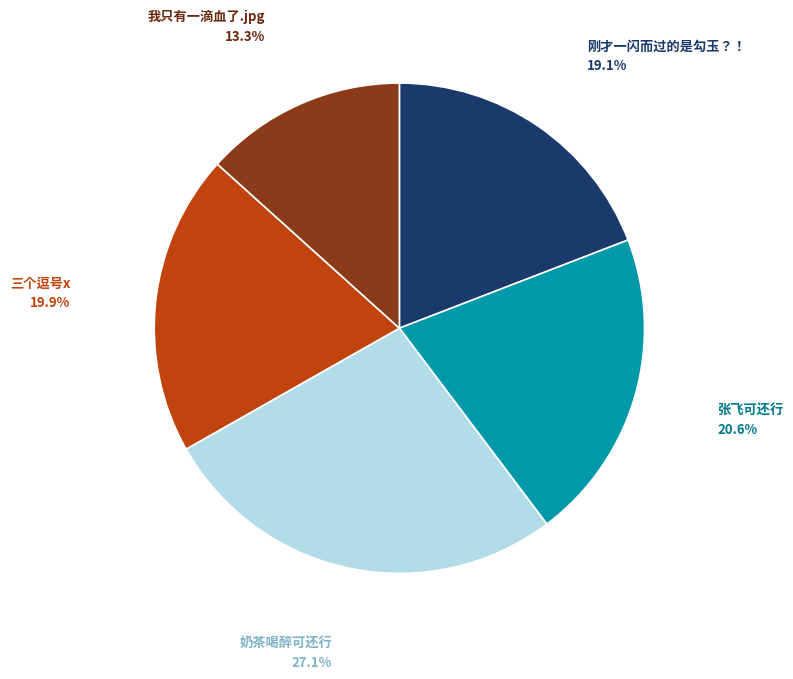

True or false: 张飞可还行 accounts for 21% of the total.

True